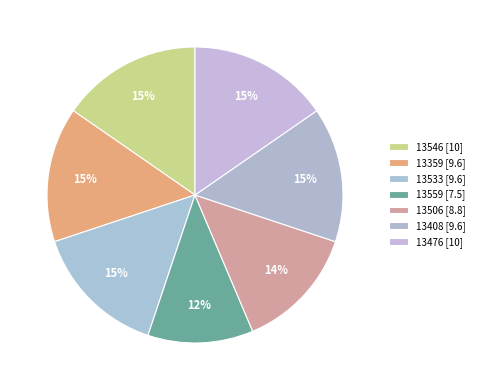

How many segments does this pie chart have?

7